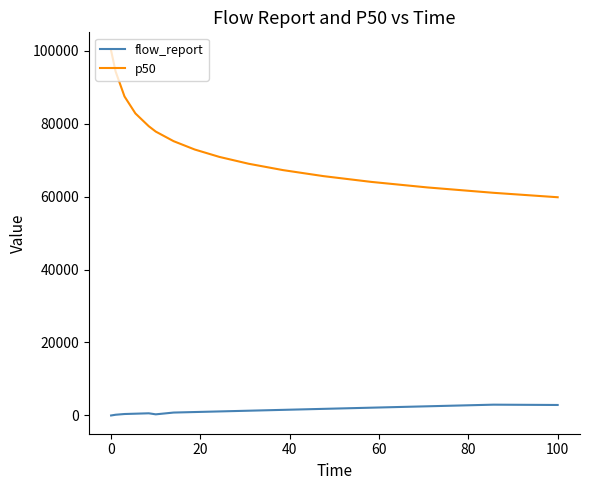

What is the difference between the maximum and minimum values in the flow_report series?

2962.1